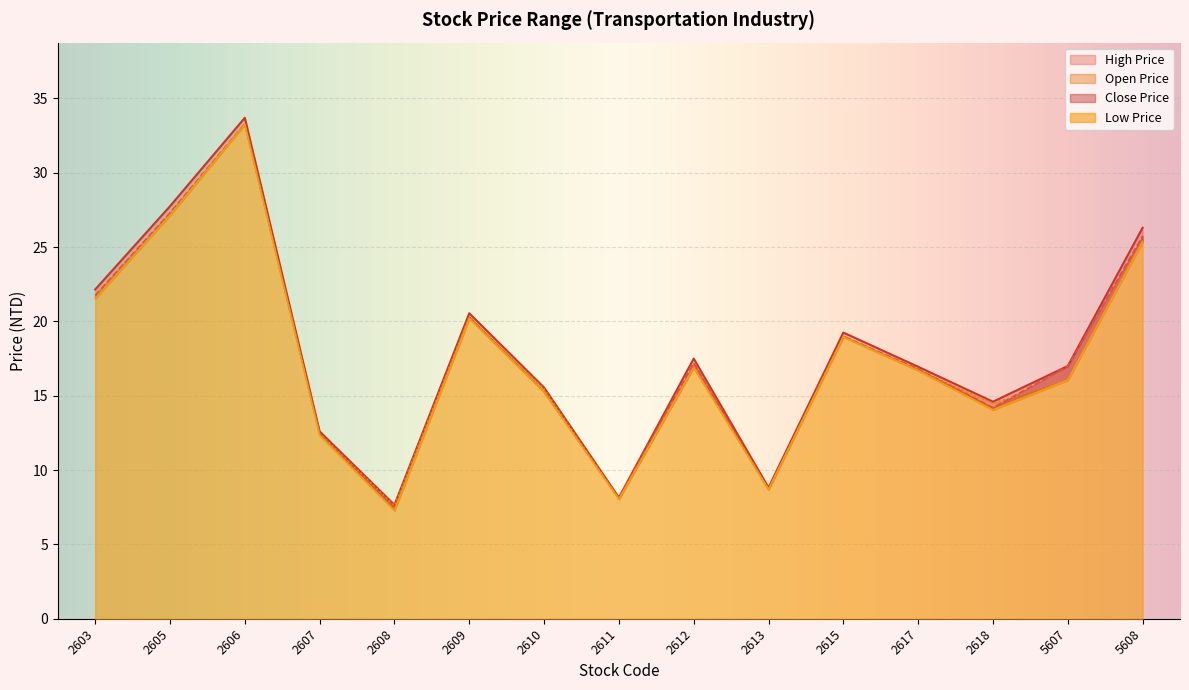

True or false: Close Price and High Price intersect in this chart.

False